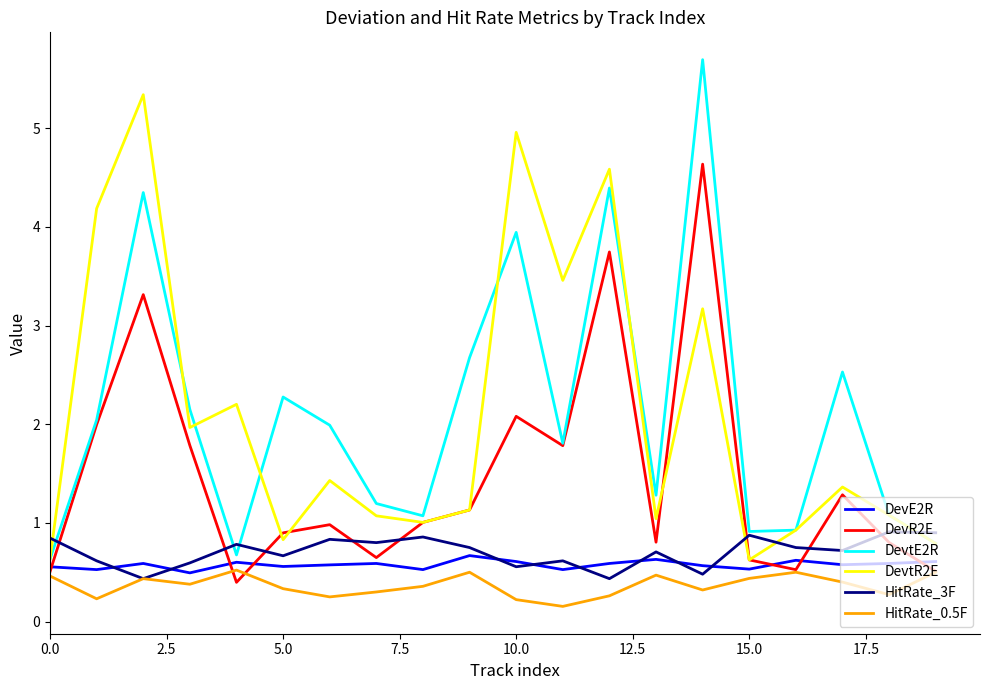

What is the minimum value for HitRate_3F?

0.4